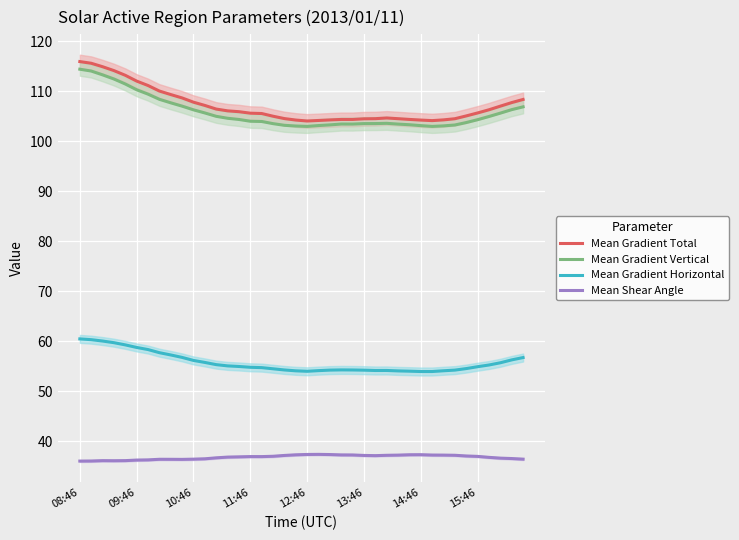

True or false: Mean Gradient Horizontal has more than 0 points higher than both neighbors.

True